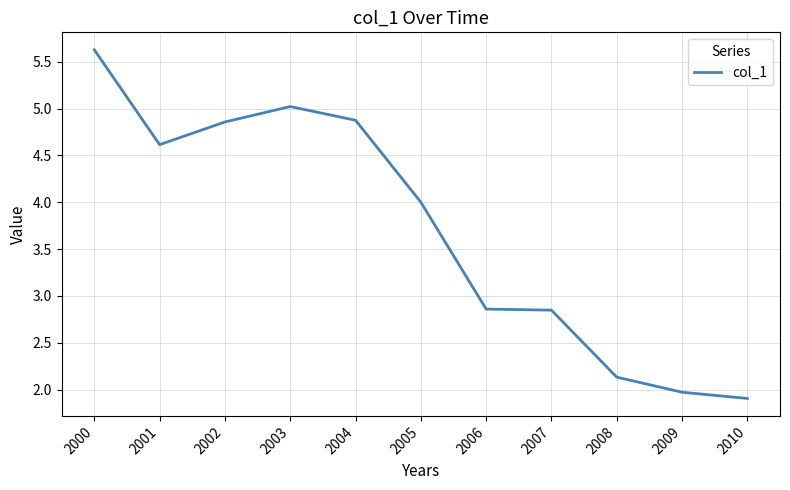

Where is the first local maximum?

2003